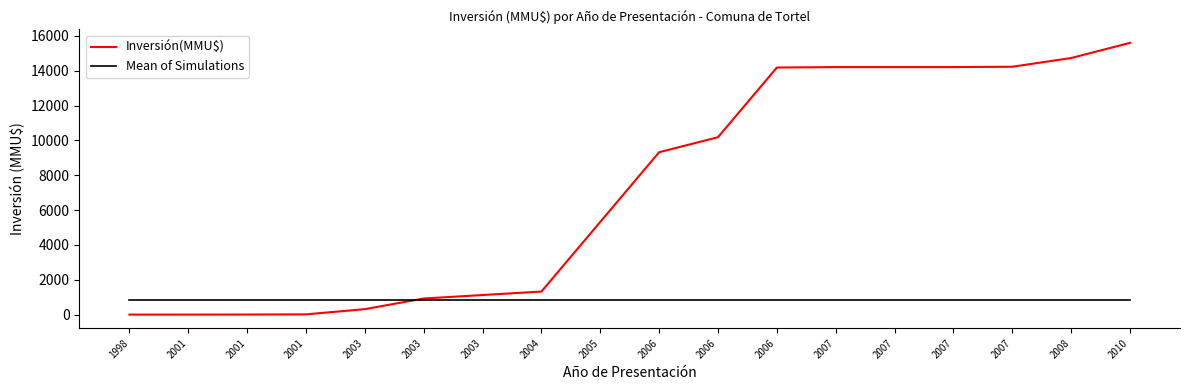

How many distinct data groups are displayed?

2